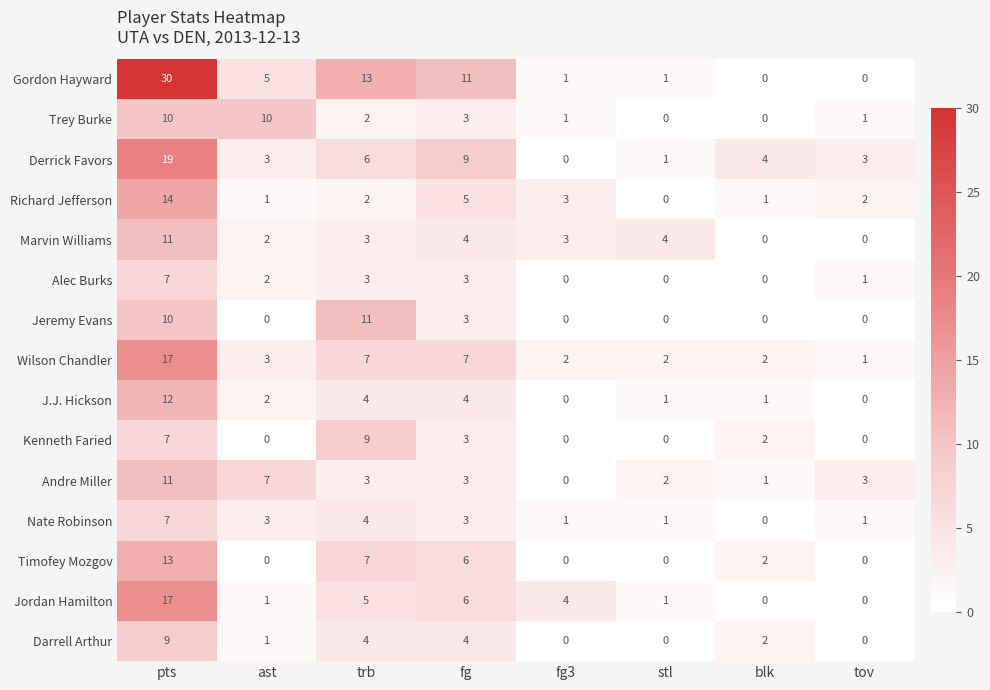

Is it true that Richard Jefferson equals 0 at blk?

False